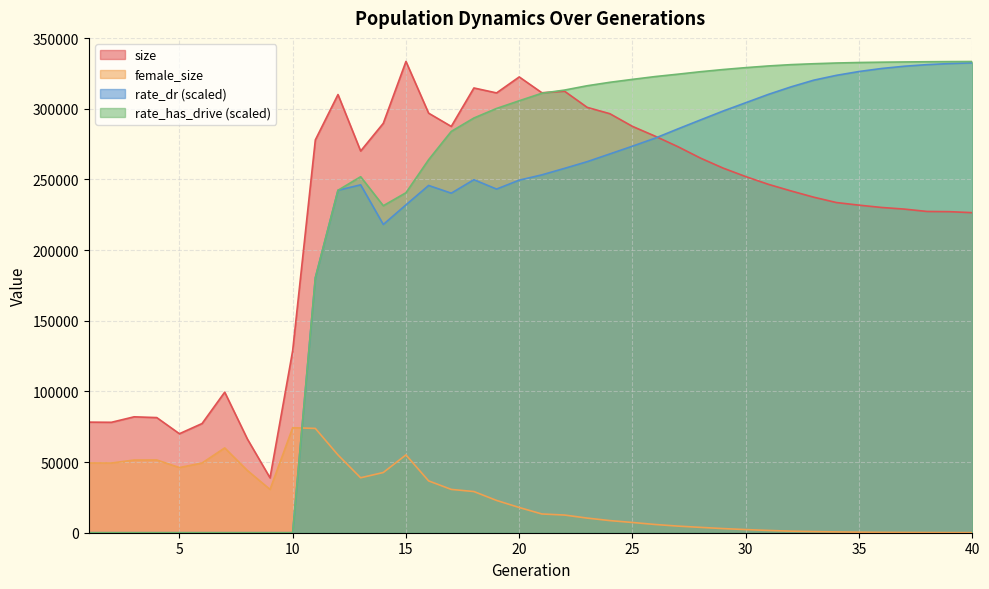

How many times do rate_has_drive and size cross each other?

1